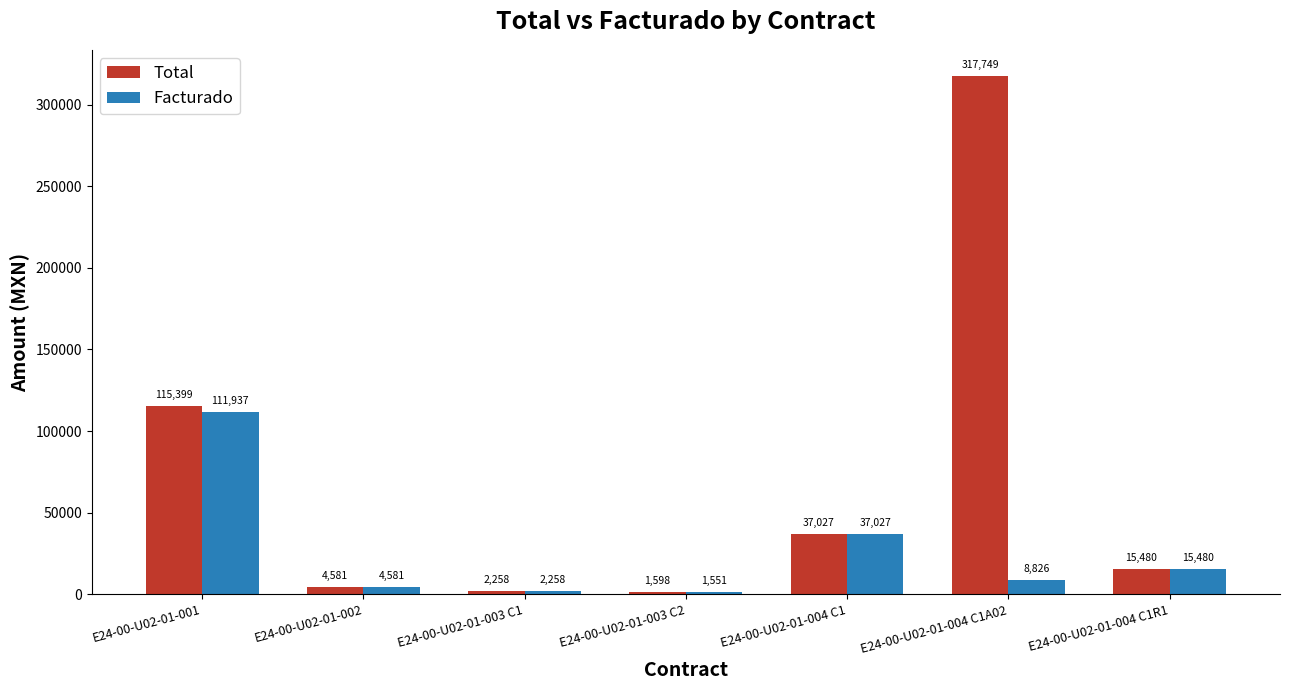

What is the greatest value displayed?

317748.8